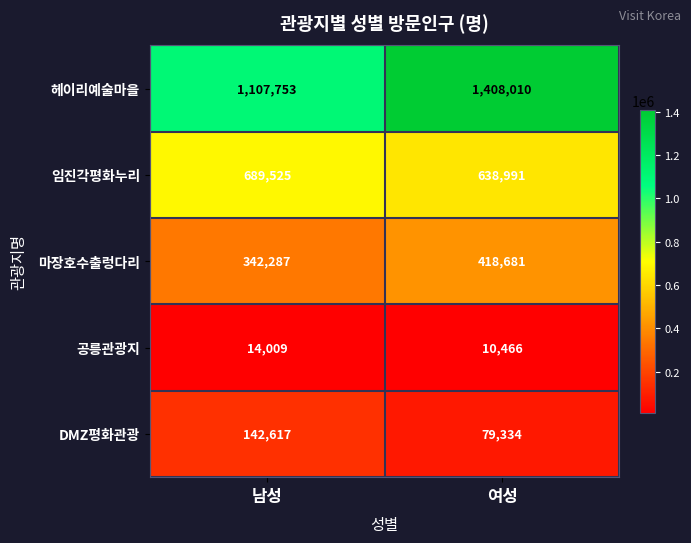

Count the number of data series in this chart.

5